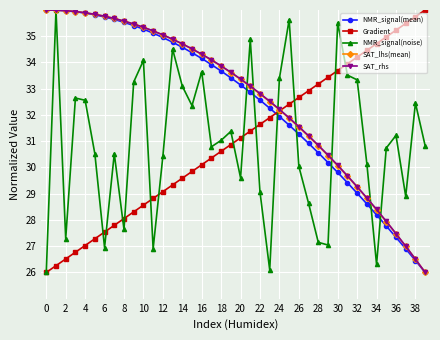

What is the value of the SAT_lhs(mean) point at the 38th from the left?

27.0